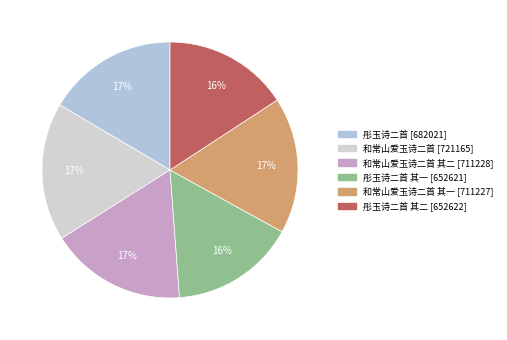

Which category has the smallest portion of the pie?

彤玉诗二首 其一